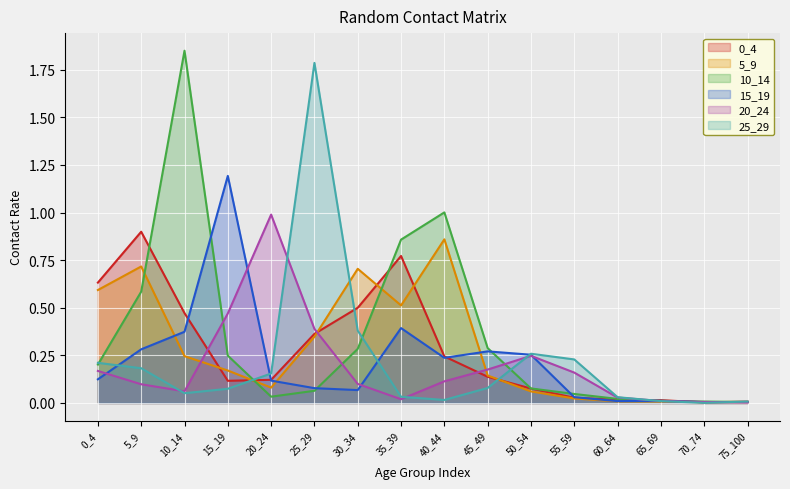

Reading left to right, list all the values displayed in this chart.

0_4: 0.6	0.9	0.5	0.1	0.1	0.4	0.5	0.8	0.2	0.1	0.1	0.0	0.0	0.0	0.0	0.0
5_9: 0.6	0.7	0.2	0.2	0.1	0.3	0.7	0.5	0.9	0.1	0.1	0.0	0.0	0.0	0.0	0.0
10_14: 0.2	0.6	1.8	0.2	0.0	0.1	0.3	0.9	1.0	0.3	0.1	0.0	0.0	0.0	0.0	0.0
15_19: 0.1	0.3	0.4	1.2	0.1	0.1	0.1	0.4	0.2	0.3	0.3	0.0	0.0	0.0	0.0	0.0
20_24: 0.2	0.1	0.1	0.5	1.0	0.4	0.1	0.0	0.1	0.2	0.2	0.2	0.0	0.0	0.0	0.0
25_29: 0.2	0.2	0.1	0.1	0.2	1.8	0.4	0.0	0.0	0.1	0.3	0.2	0.0	0.0	0.0	0.0